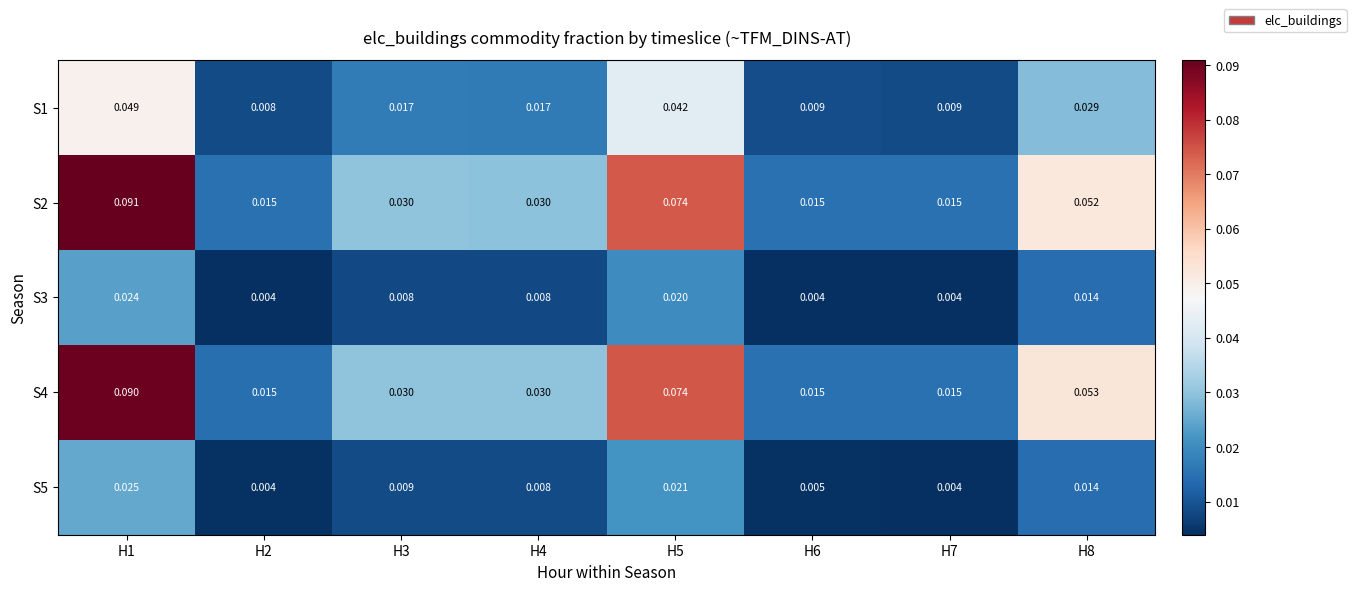

At H7, list the series in order from largest to smallest.

S2, S4, S1, S3, S5